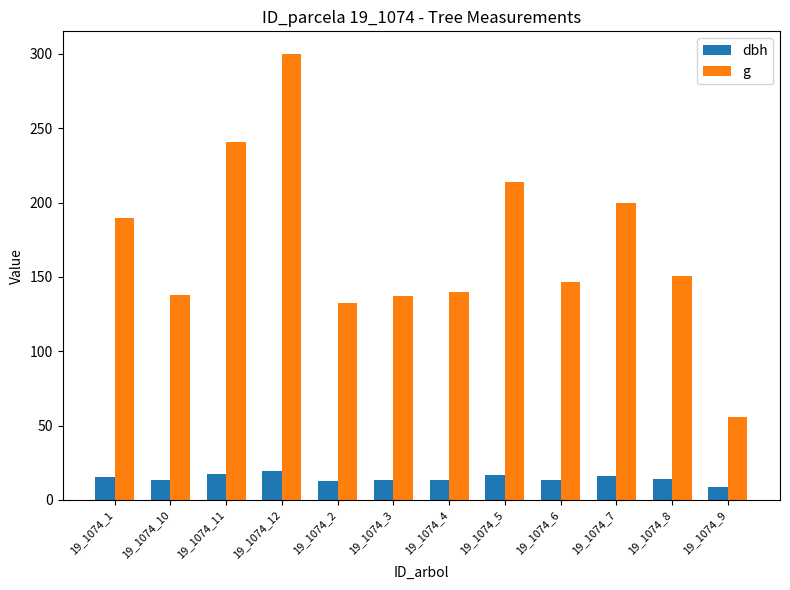

What is the sum of the g values at 19_1074_10 and 19_1074_5?

351.7